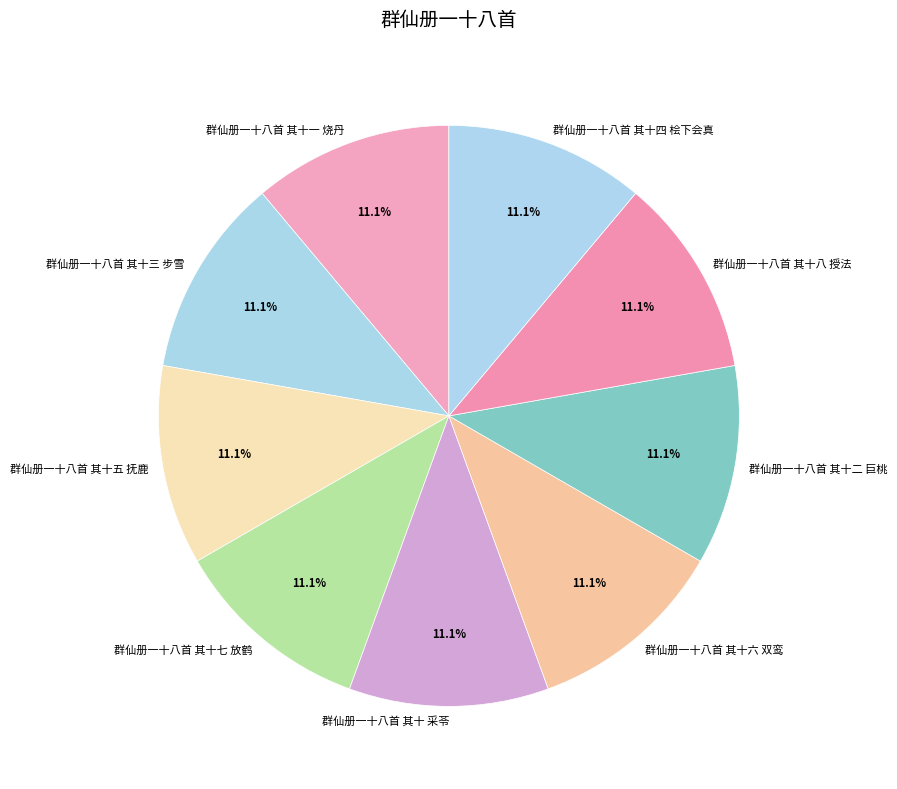

What percentage do 群仙册一十八首 其十一 烧丹 and 群仙册一十八首 其十四 桧下会真 together represent?

22.2%